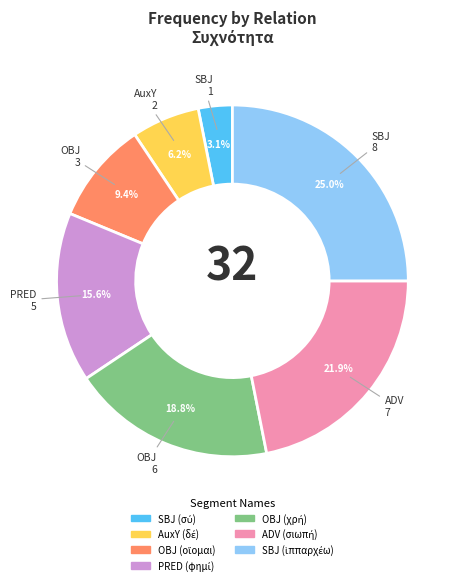

Is there any slice that represents more than half of the pie?

No